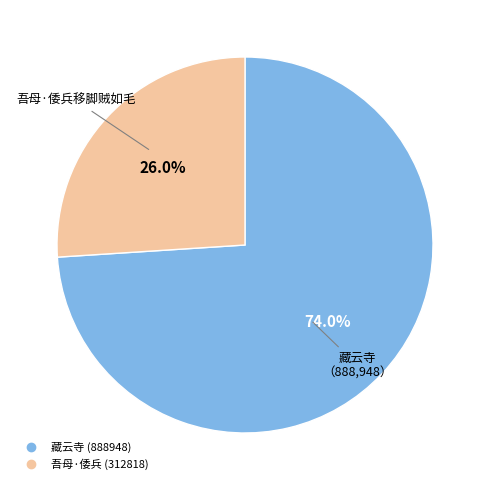

Does any single category account for the majority?

Yes